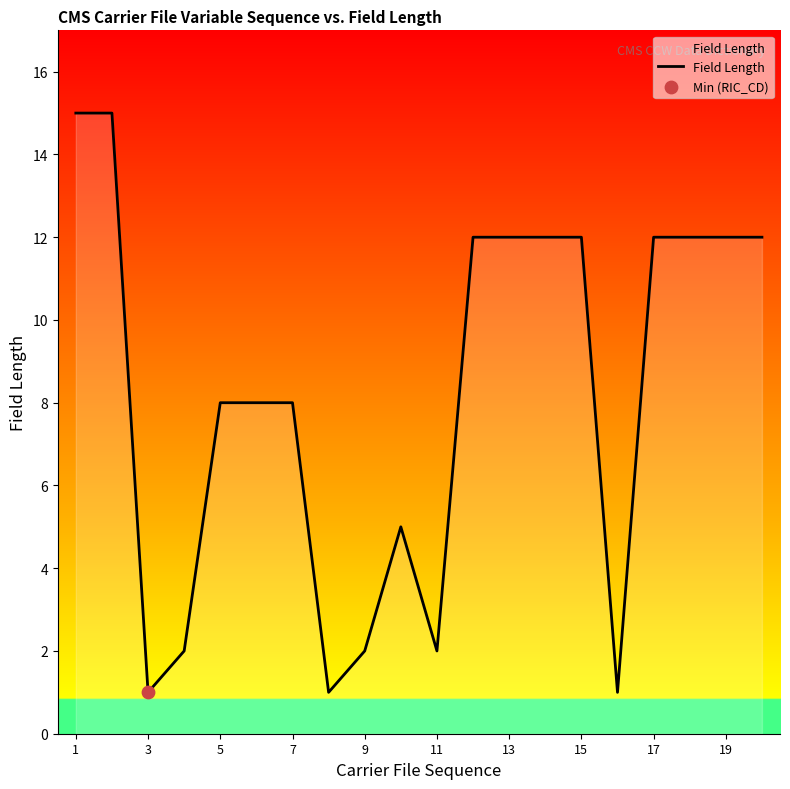

What is the difference between the maximum and minimum values?

14